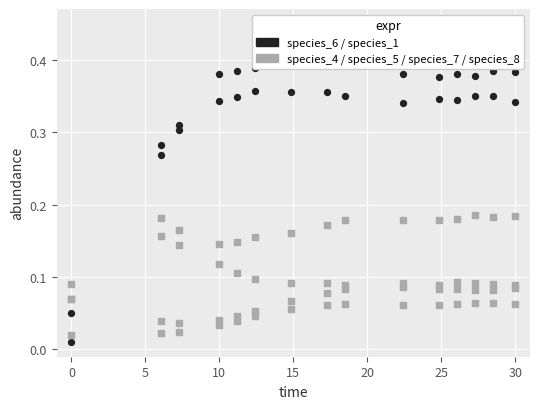

At how many categories does at least one series exceed 0?

15